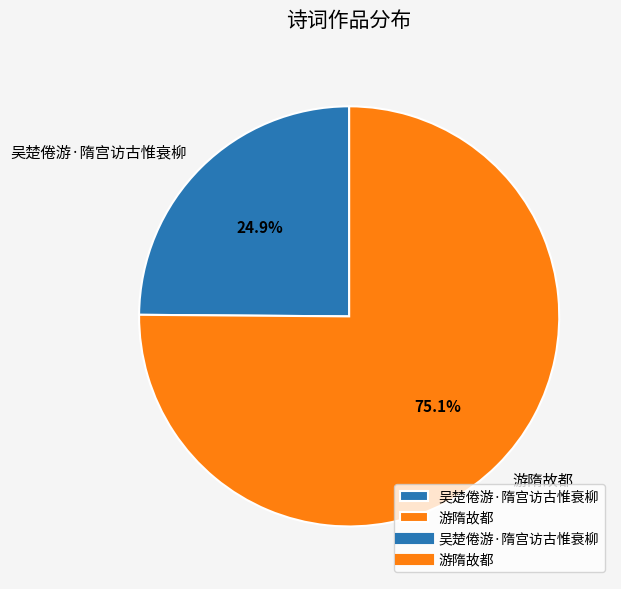

To the nearest percent, what is the difference between the 游隋故都 and 吴楚倦游·隋宫访古惟衰柳 slice percentages?

50%